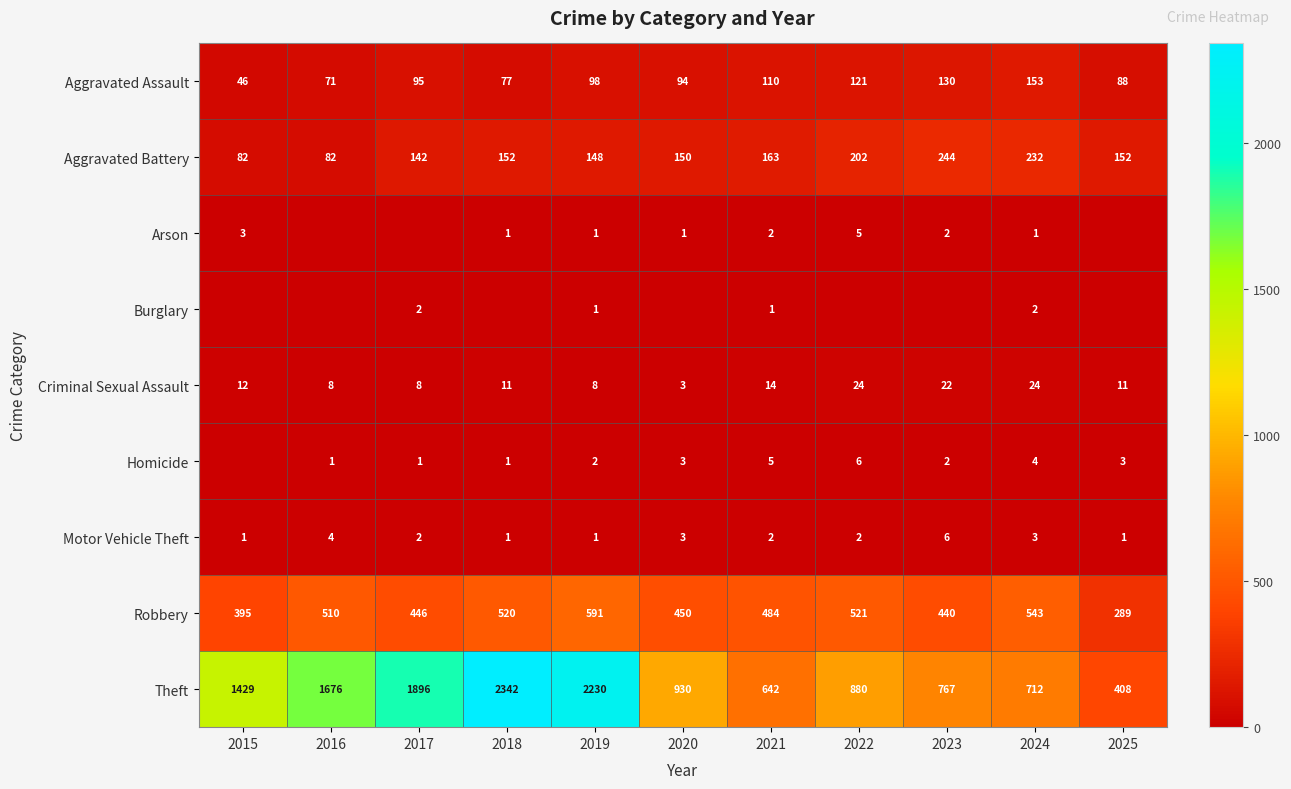

Between 2025 and 2017, which is larger?

2017